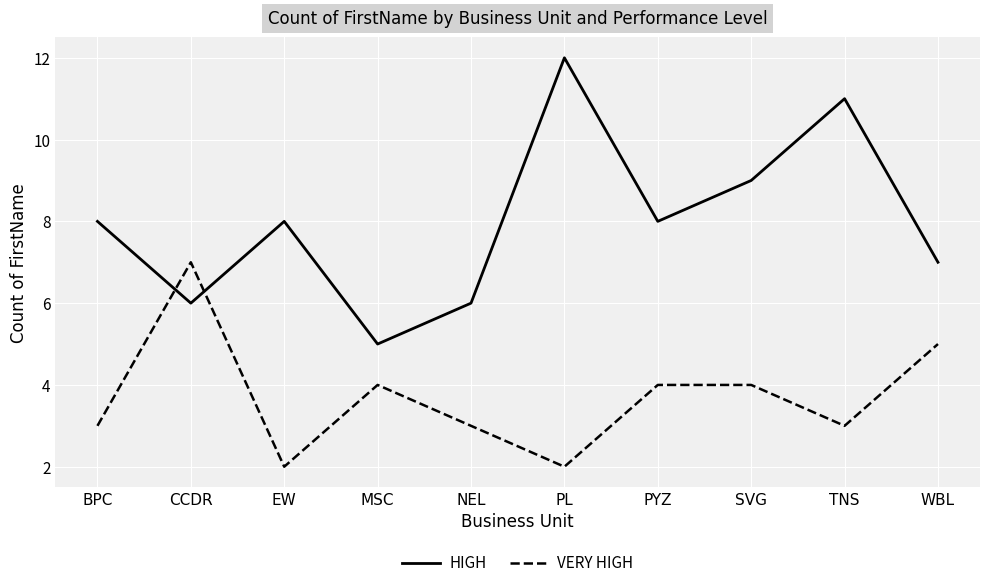

What position from the left is WBL?

10